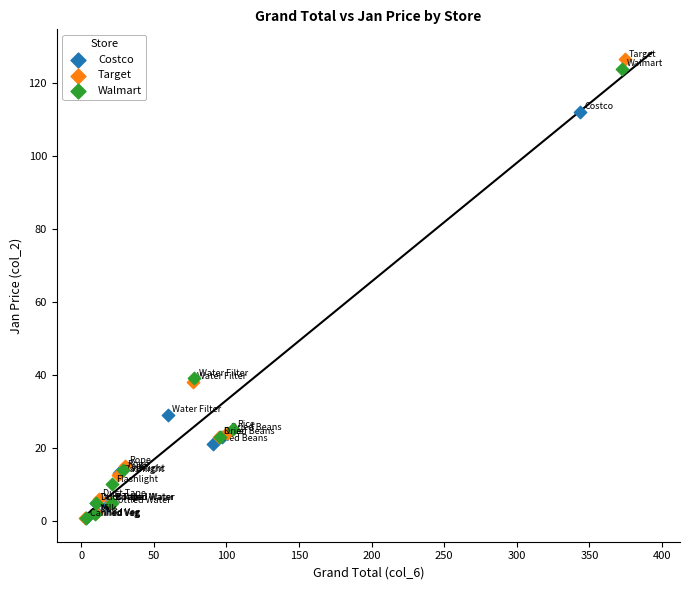

Which series has the widest spread of Y values?

Target